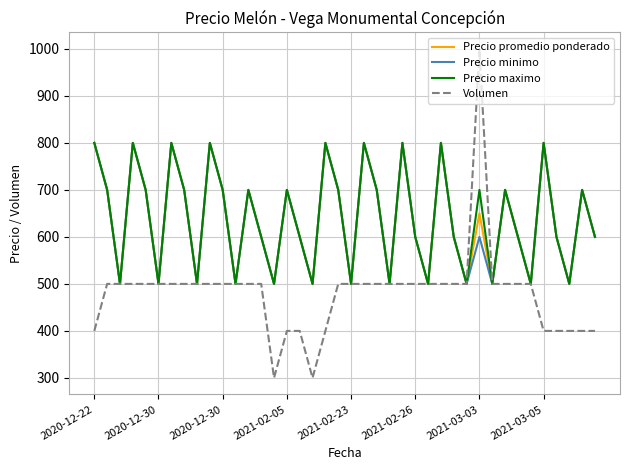

Does the chart display data point markers on the line(s)?

No